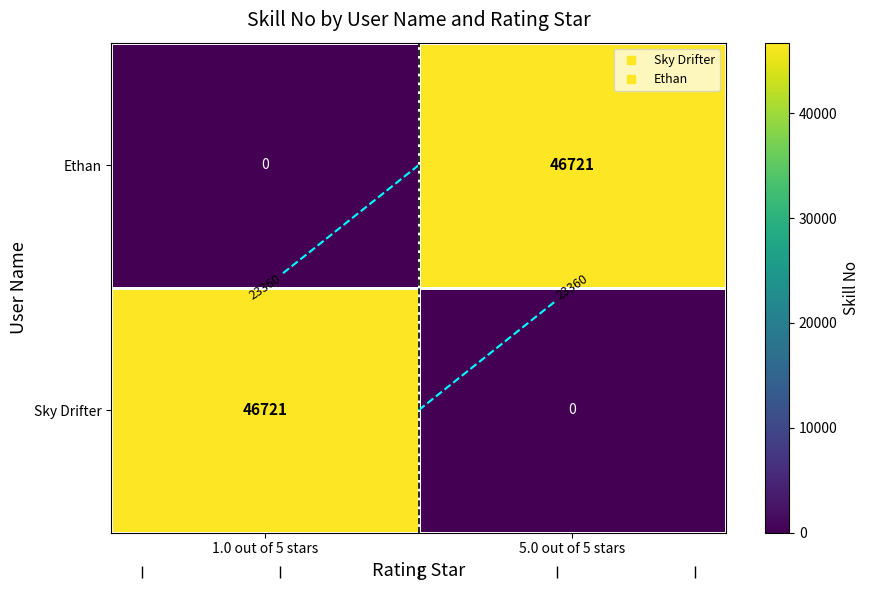

The Sky Drifter series shows 46721 at 1.0 out of 5 stars. True or false?

True